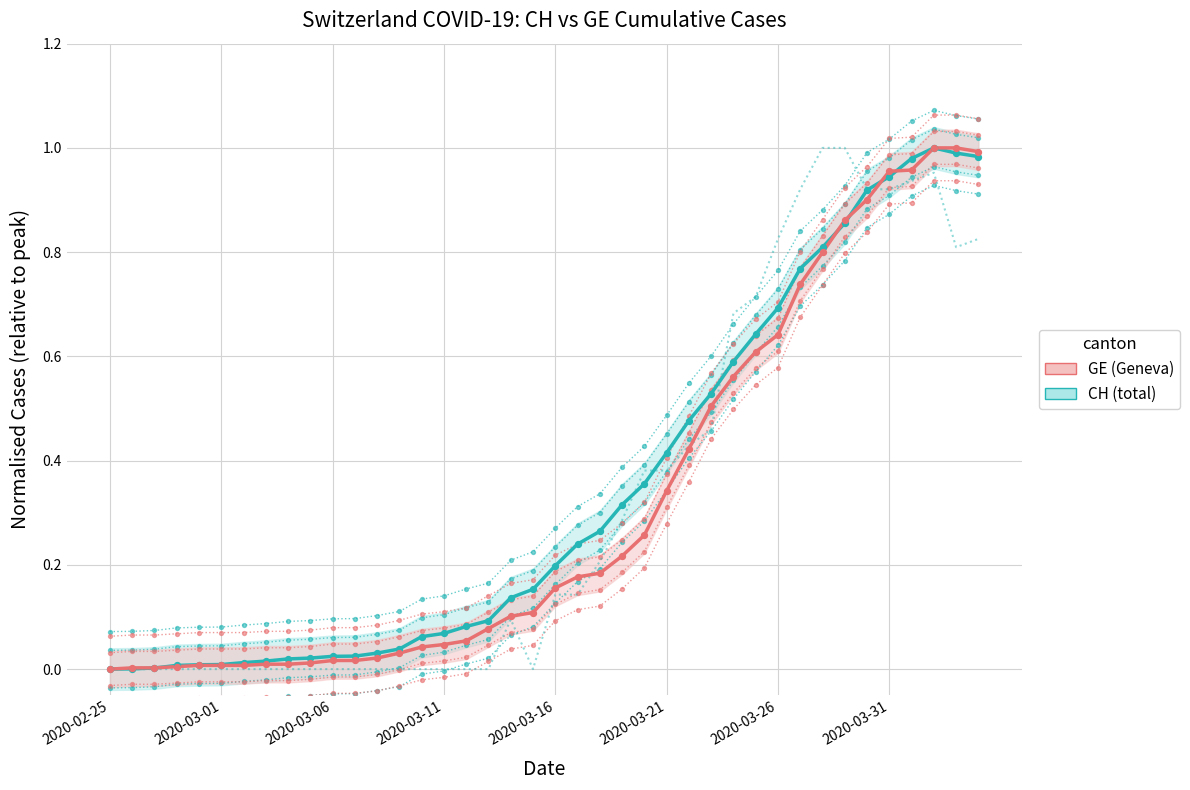

Which series has the widest spread of Y values?

CH (total)